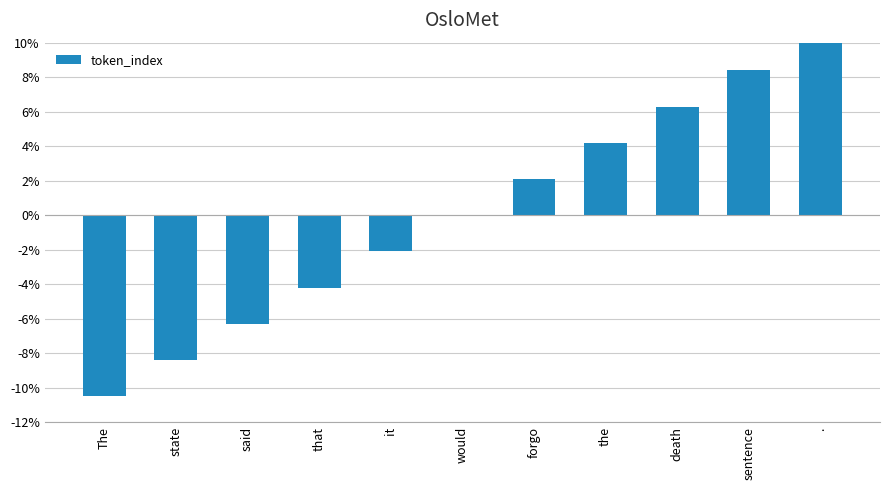

True or false: the data shows 11.9 at would.

False